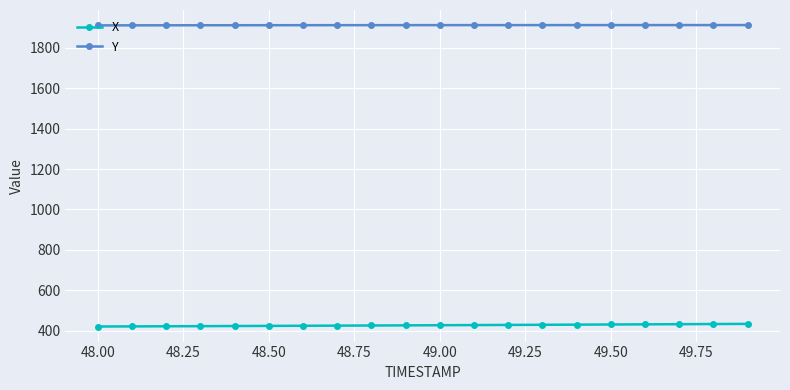

Rank the series by their average value, from lowest to highest.

X, Y